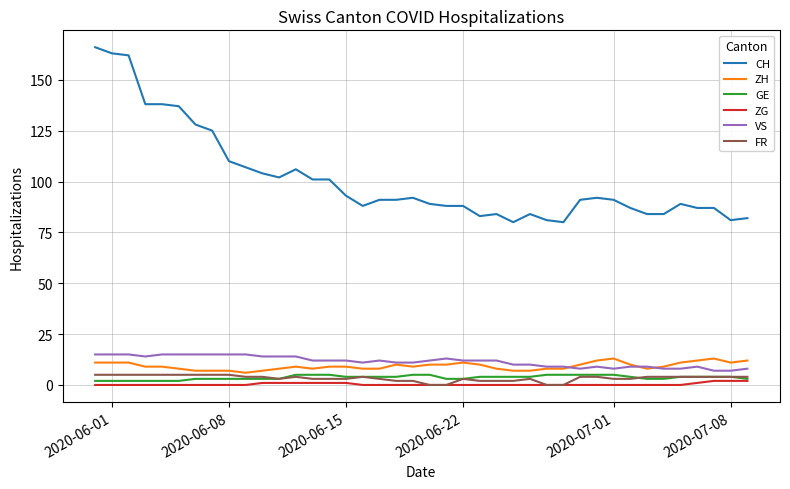

Which series has the largest range (max minus min)?

CH